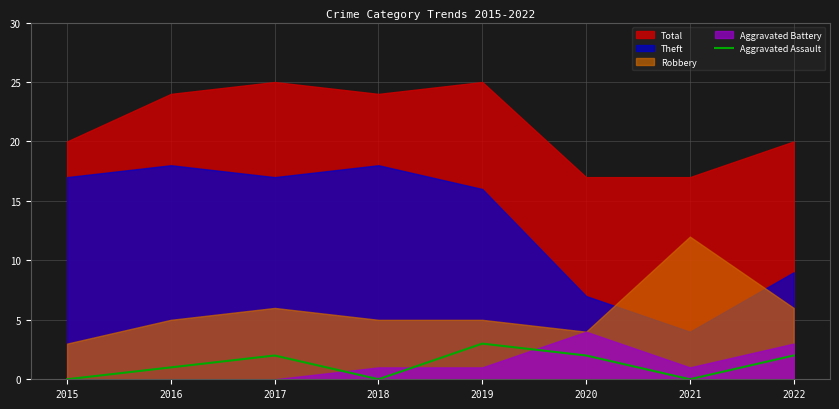

The value of Aggravated Assault at 2019 is 3. True or false?

True